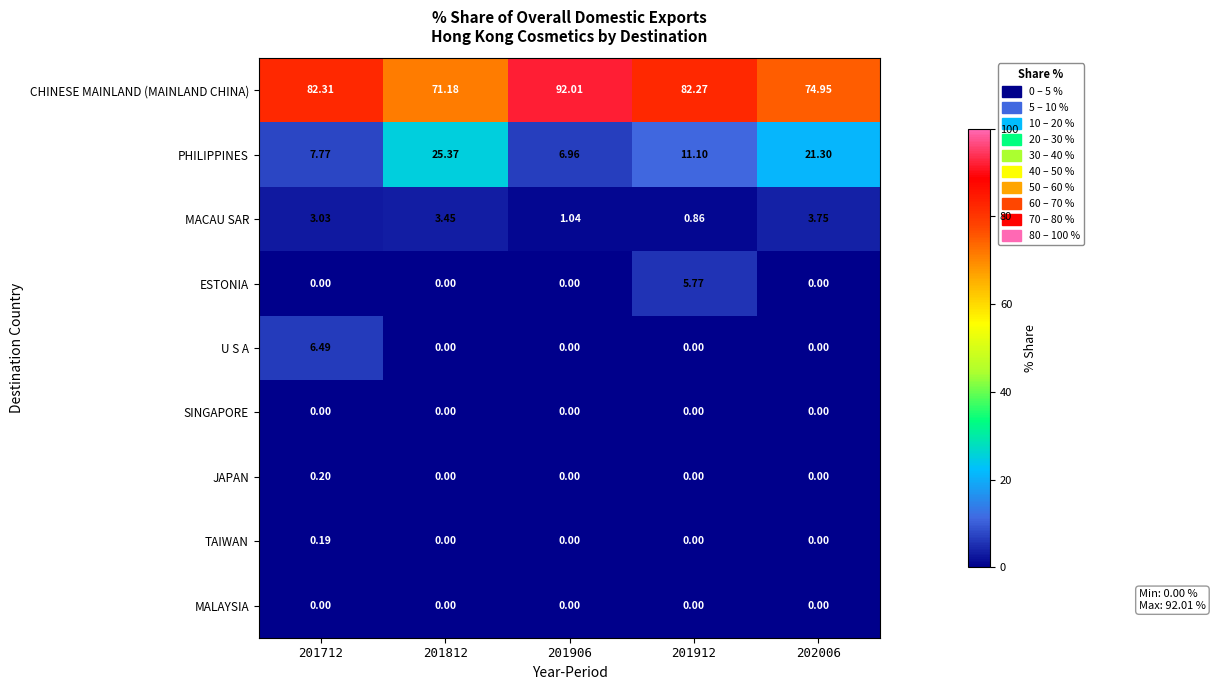

Which series changed the most between 201812 and 201912?

PHILIPPINES